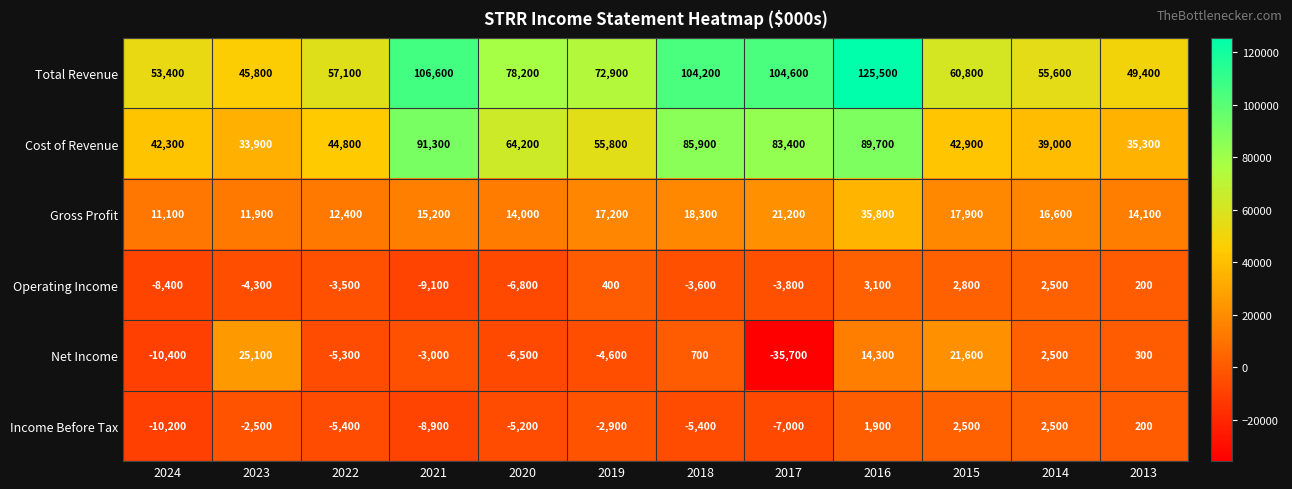

Rank the series at 2021 from highest to lowest value.

Total Revenue, Cost of Revenue, Gross Profit, Net Income, Income Before Tax, Operating Income